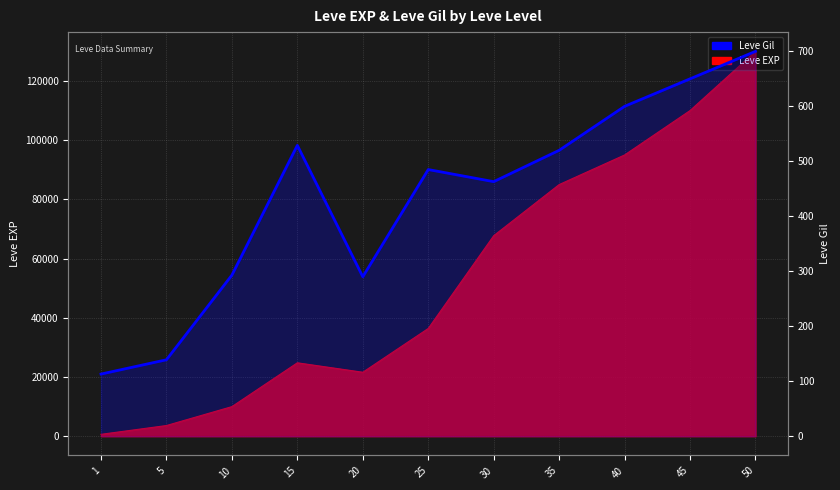

What is the change in value from 15 to 50?

+171